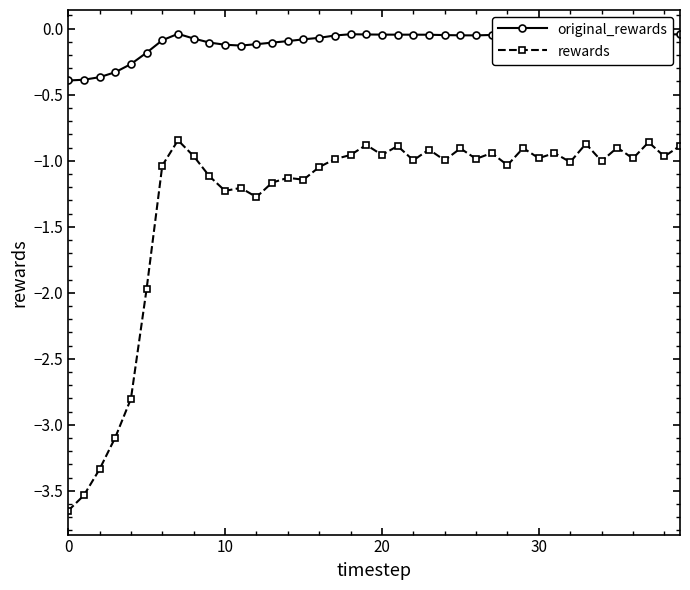

Is this an area chart (filled region under the line)?

No